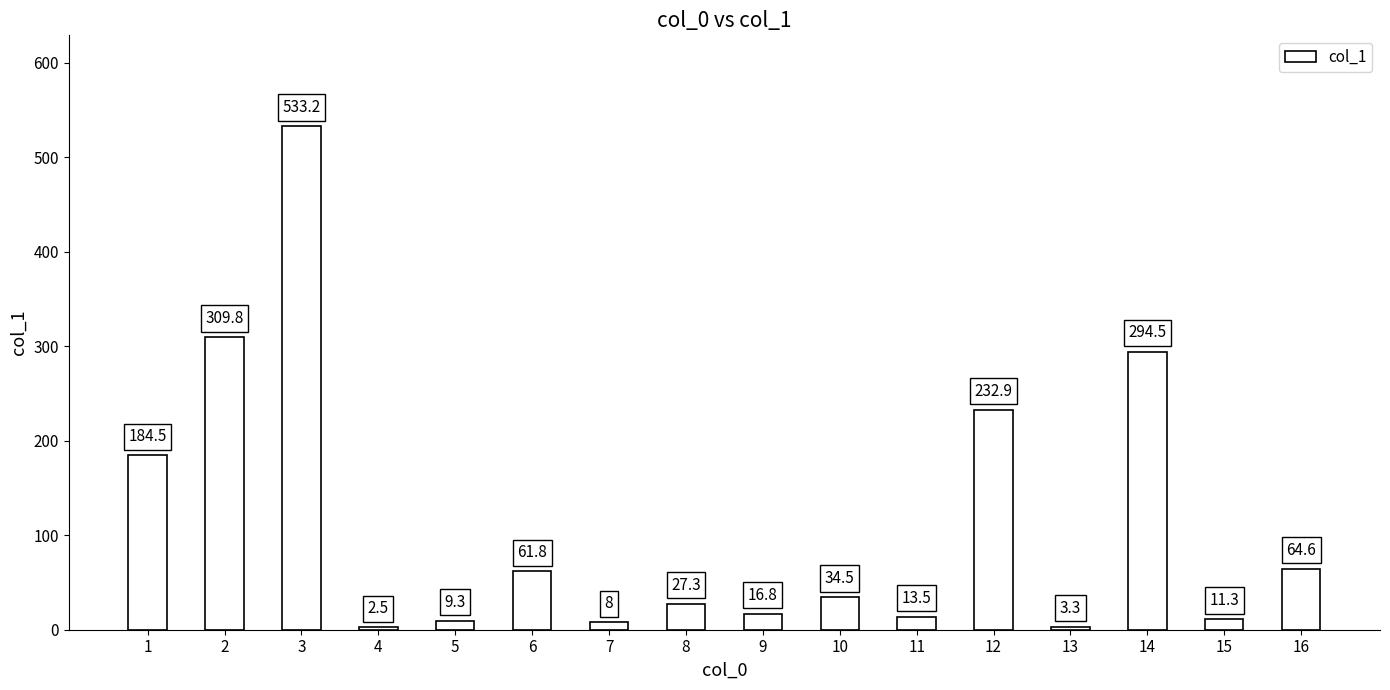

What is the difference between the values at 16 and 6?

2.8